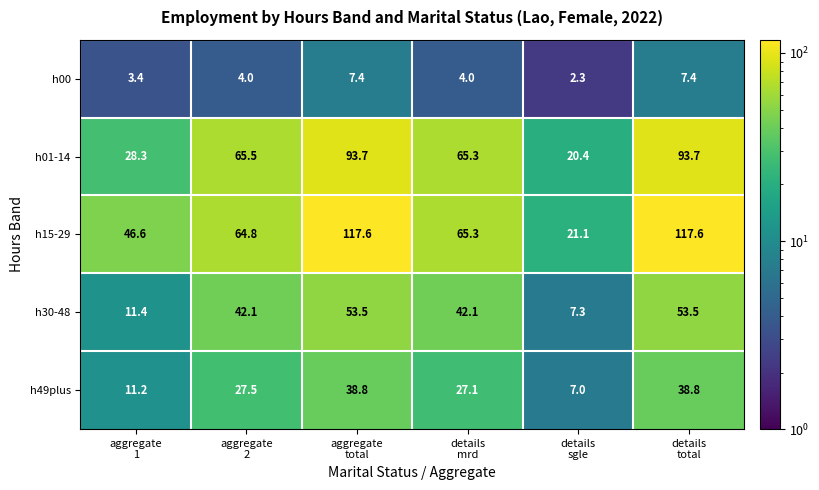

What is the total value across all series at details
mrd?

203.8